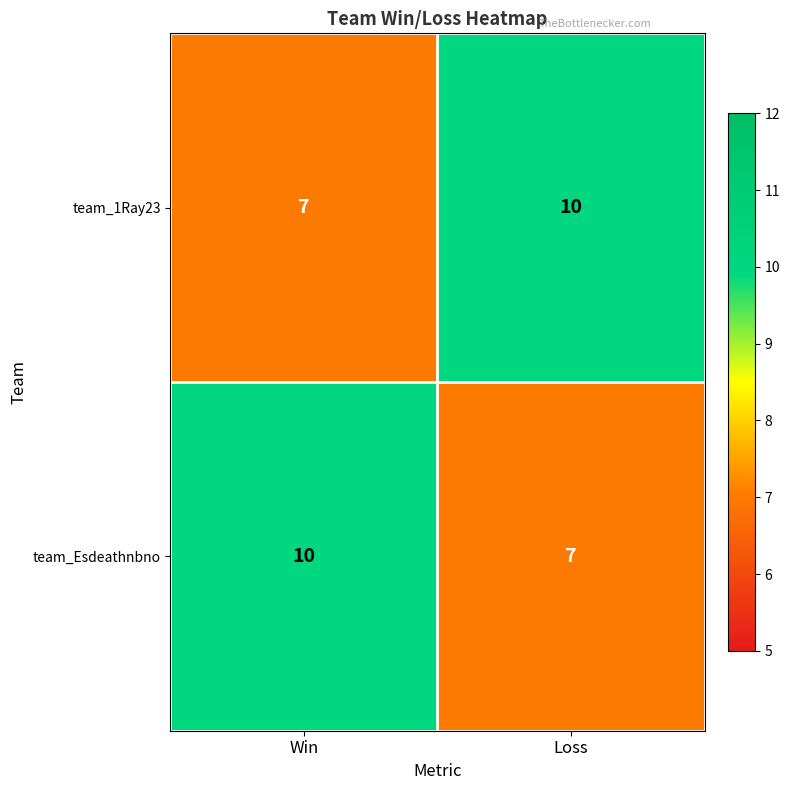

What is the sum of the team_1Ray23 values at Loss and Win?

17